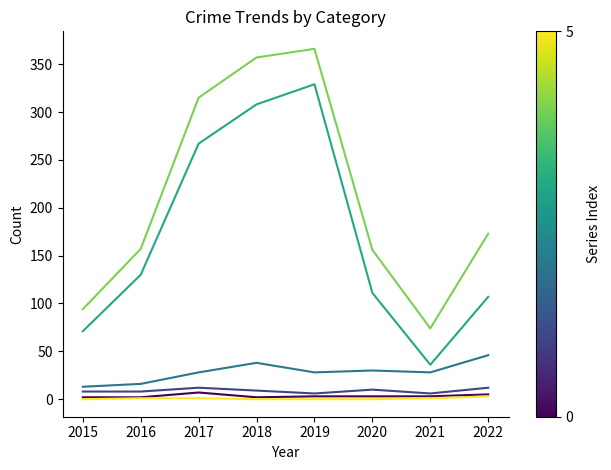

What is the maximum value shown in the chart?

366